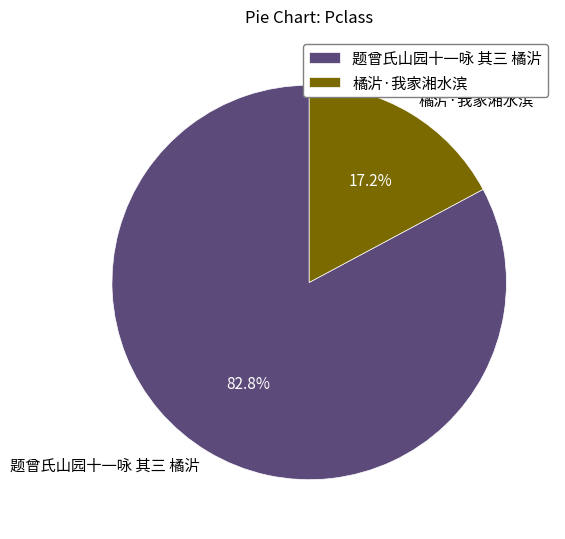

The 橘沜·我家湘水滨 slice represents 17% of the pie. True or false?

True